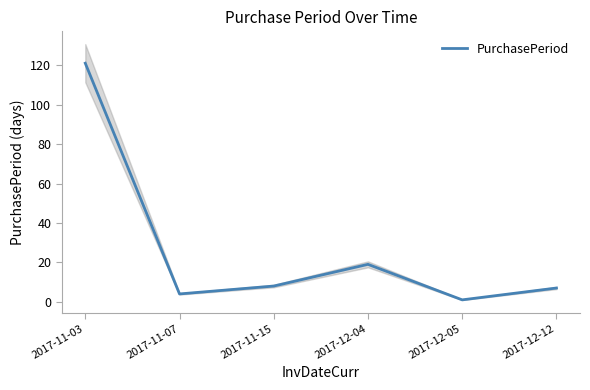

True or false: there are more than 0 points higher than both neighbors.

True